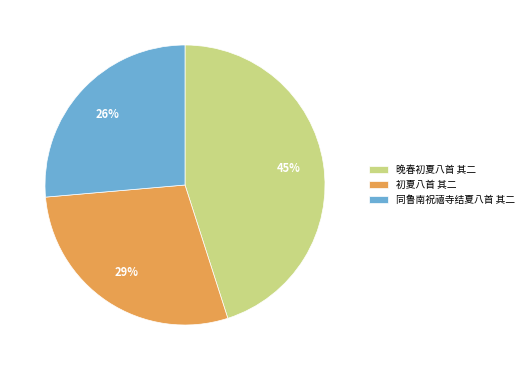

Is it true that 同鲁南祝禧寺结夏八首 其二 is 26% of the pie?

True